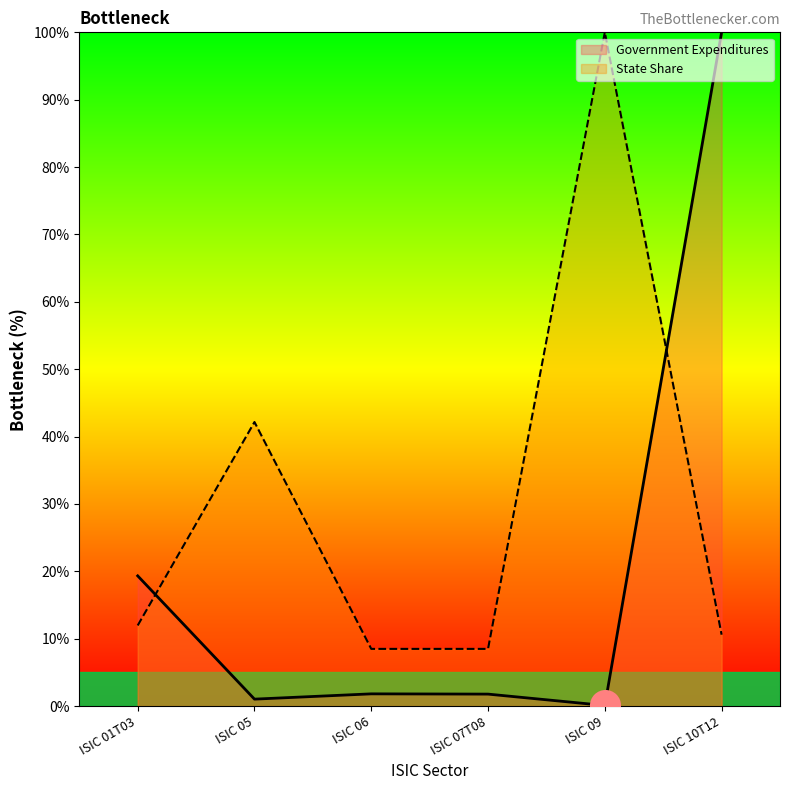

Is the value of Government Expenditures at ISIC 01T03 greater than the value of State Share at ISIC 06?

Yes